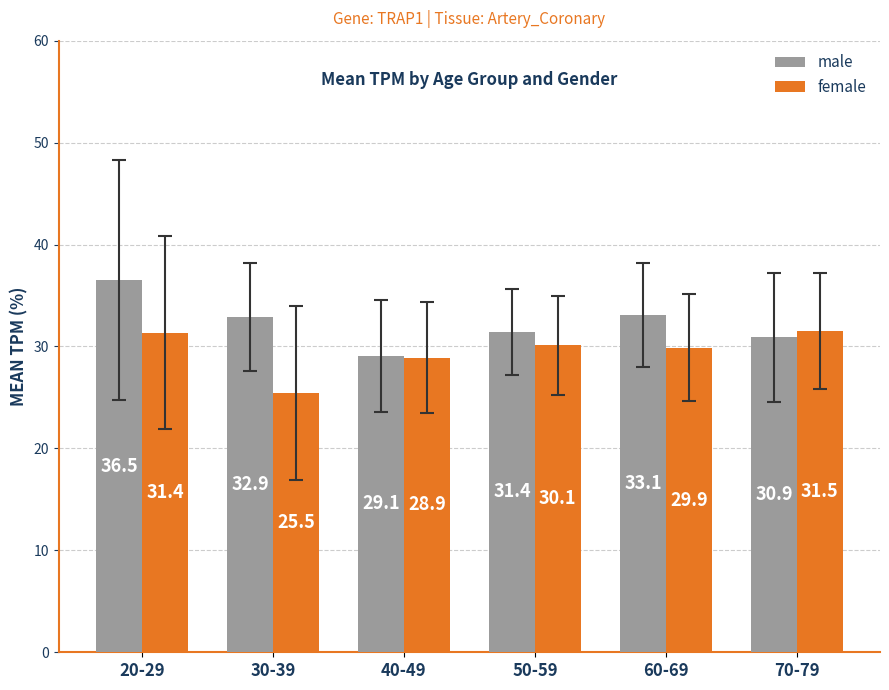

What is the total value across all series at 20-29?

67.9